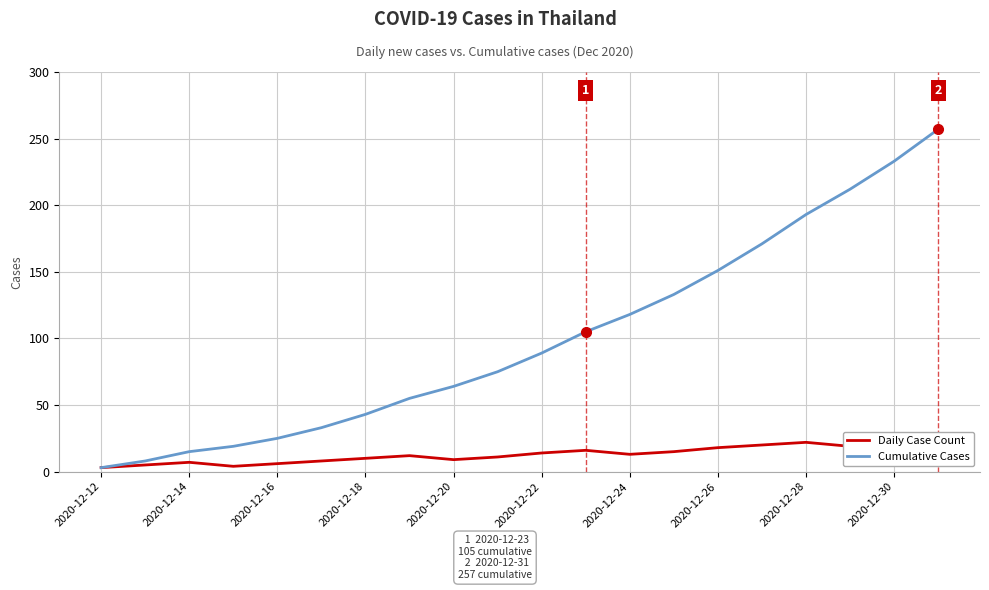

True or false: Cumulative Cases has a value of 110 at 2020-12-20.

False